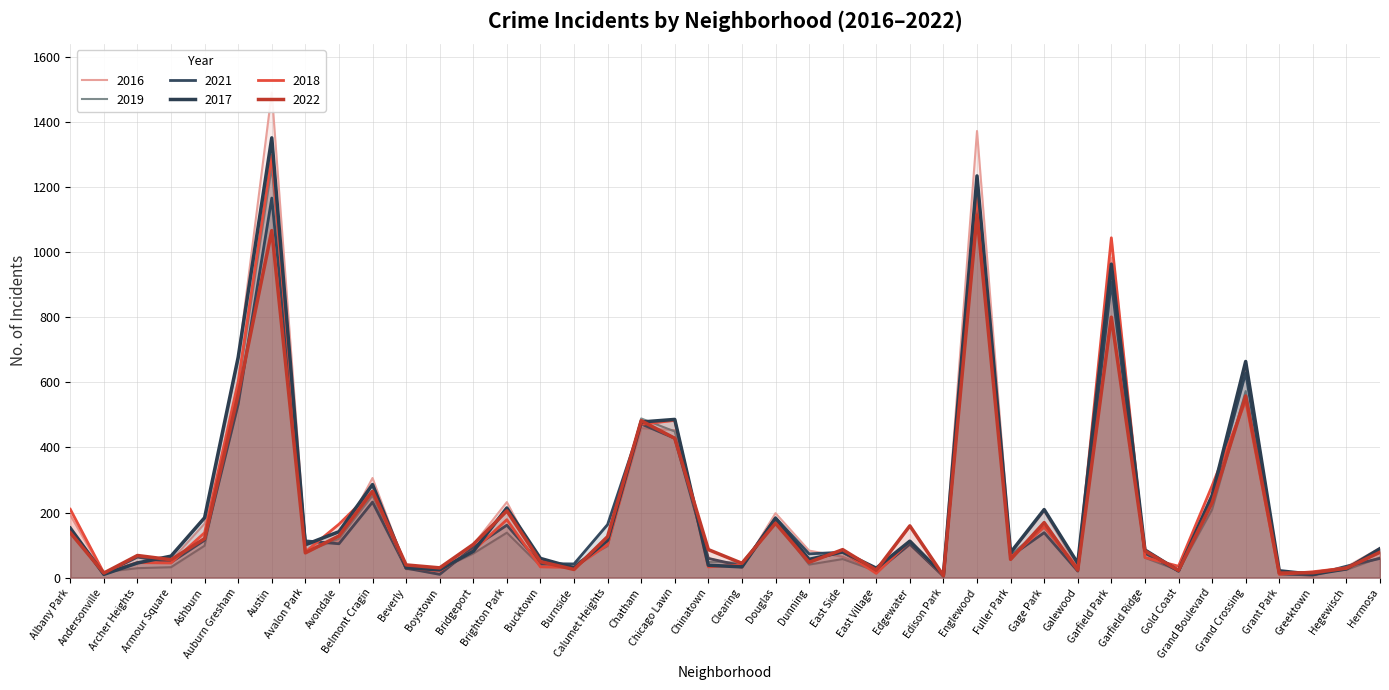

Which has a higher value, Clearing or Edgewater?

Edgewater